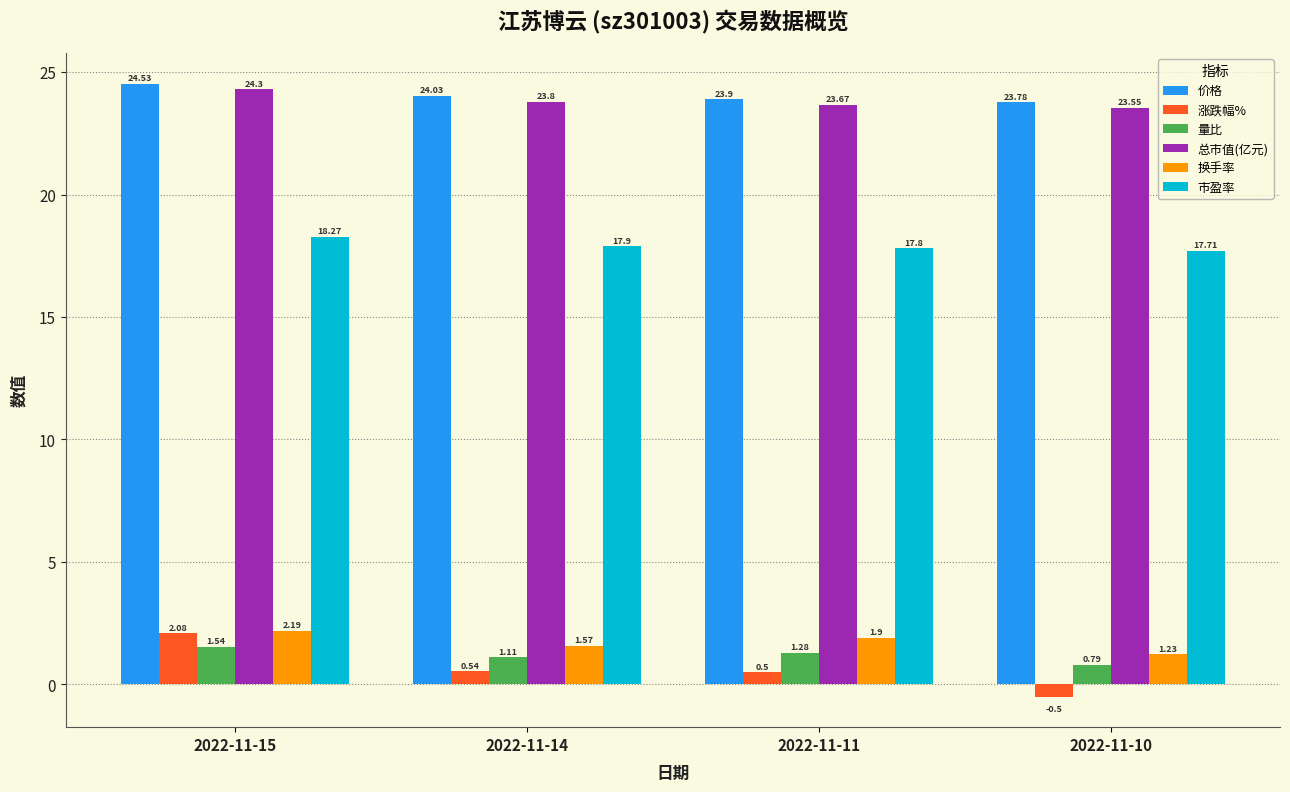

How many distinct data groups are displayed?

6